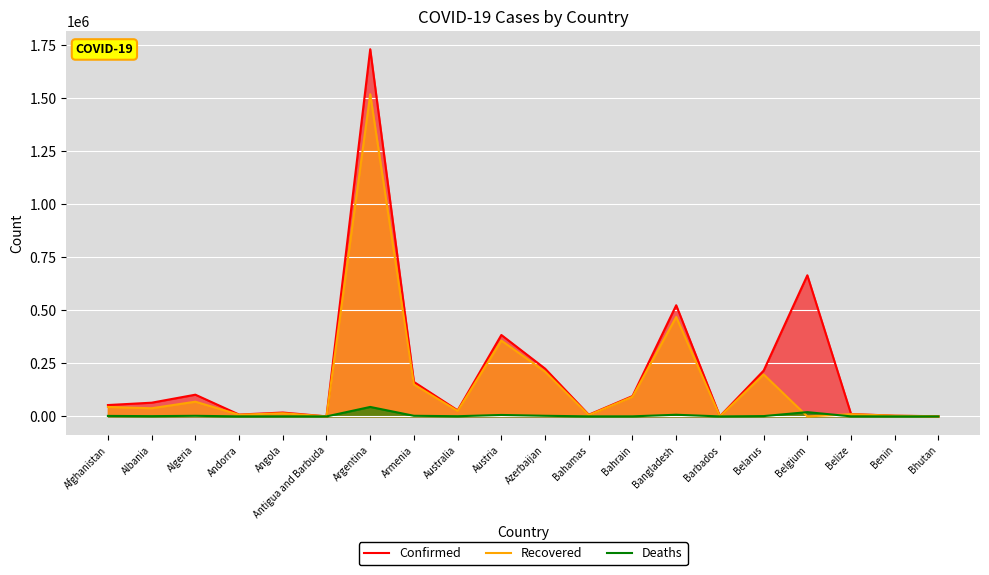

What is the difference between the Recovered values at Belgium and Bahamas?

6331